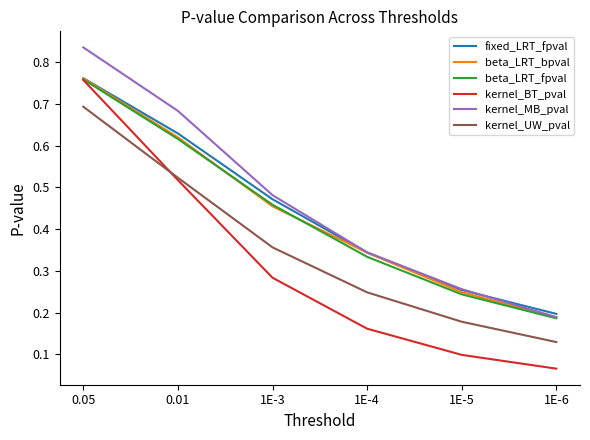

At which label is kernel_MB_pval closest to 0?

1E-6